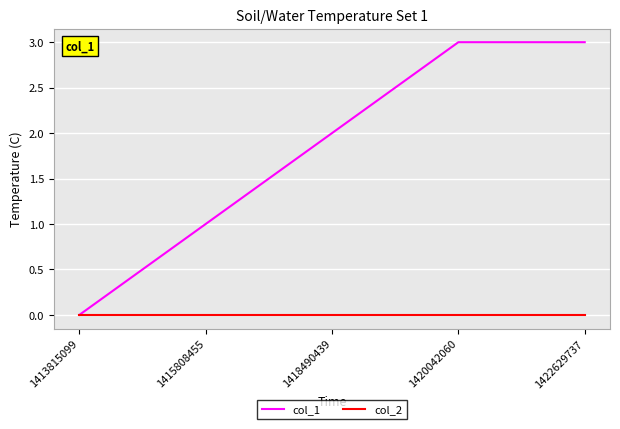

Which series changed the most between 1415808455 and 1418490439?

col_1